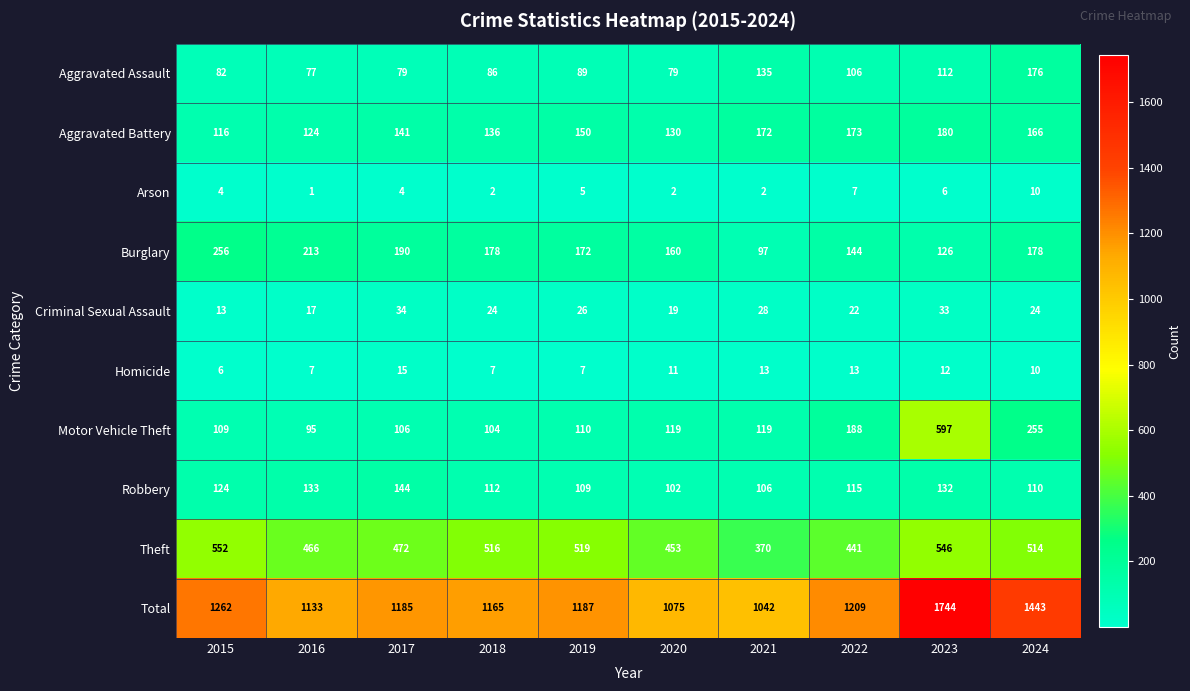

The value of Arson at 2021 is 3. True or false?

False